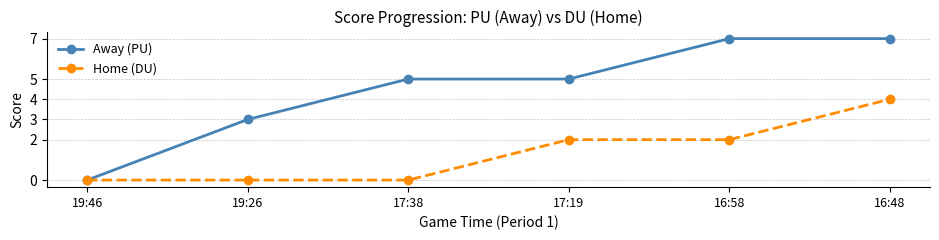

True or false: Away (PU) has a value of -4 at 19:46.

False